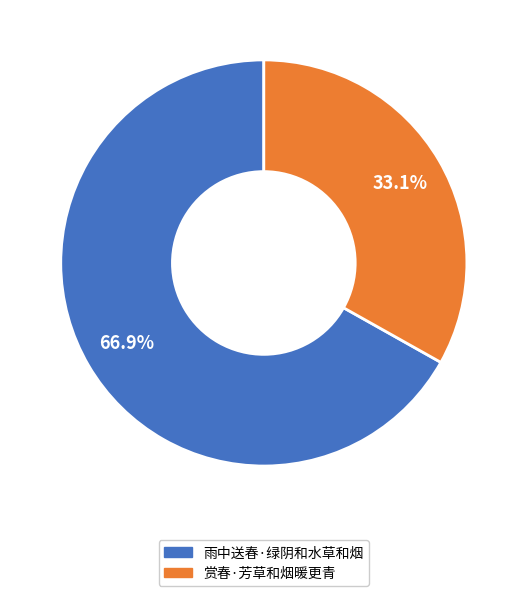

What is the majority slice?

雨中送春·绿阴和水草和烟